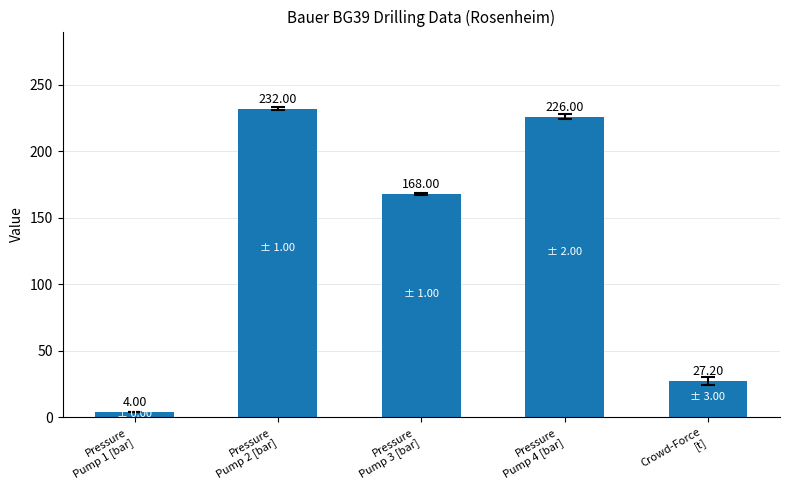

What is the smallest value displayed?

4.0